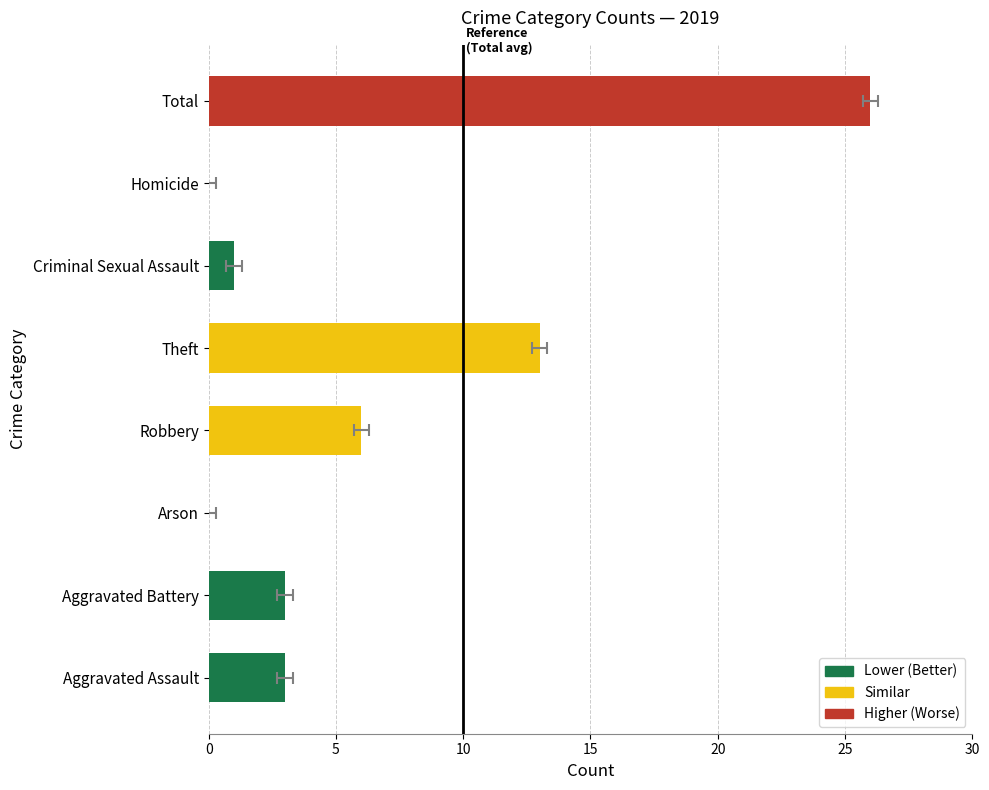

The chart shows a value of 35 at Total. True or false?

False